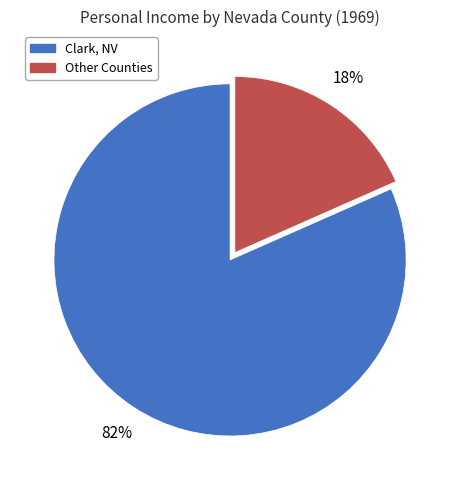

To the nearest percent, what is the average slice percentage?

50%